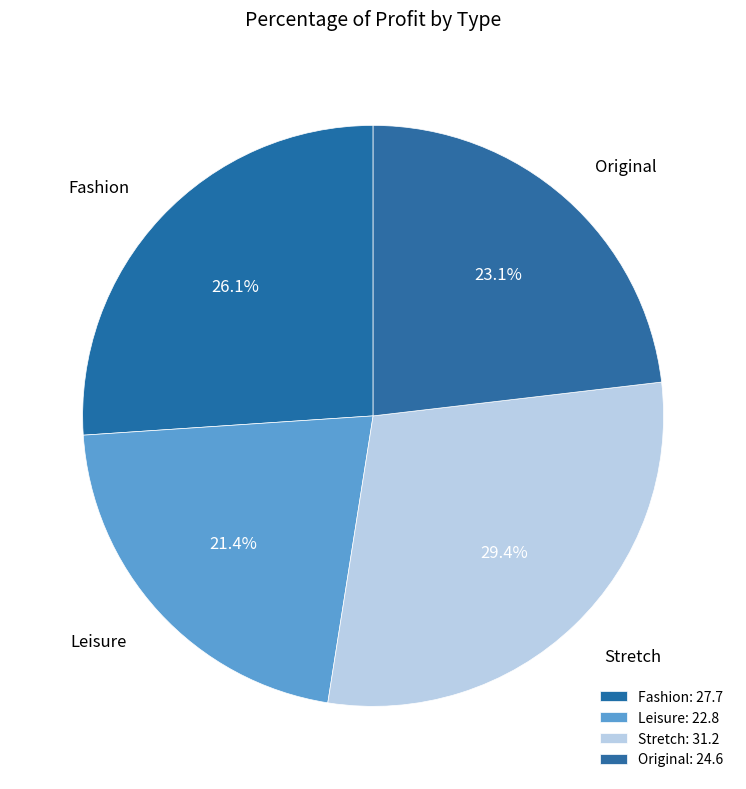

What is the smallest slice in the pie chart?

Leisure